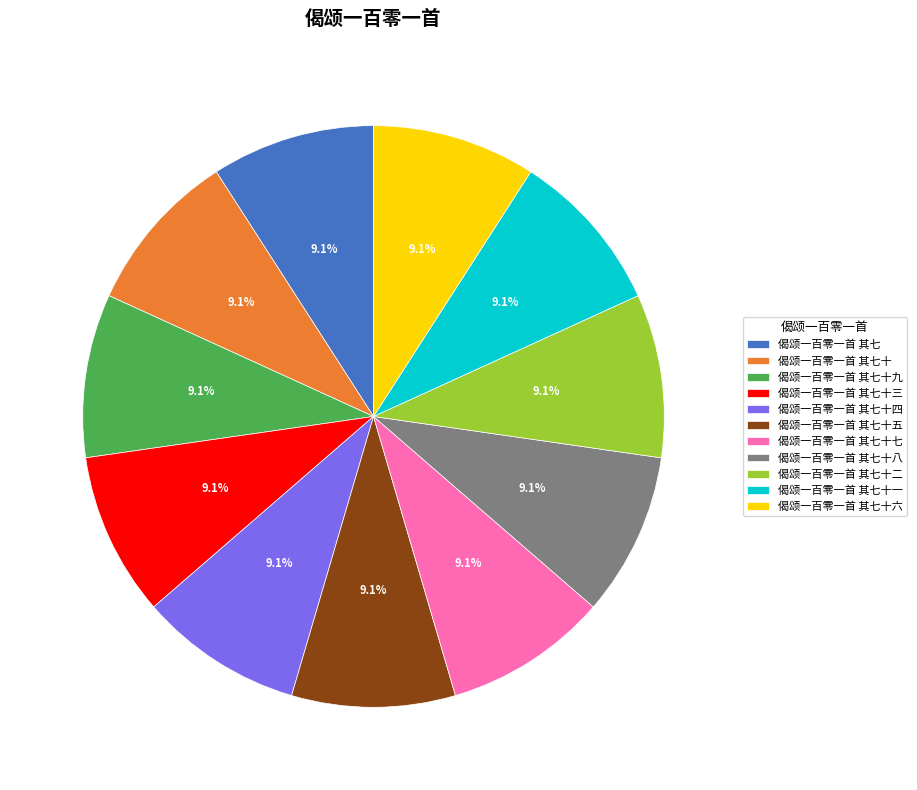

Is 偈颂一百零一首 其七十五 the majority of the pie?

No